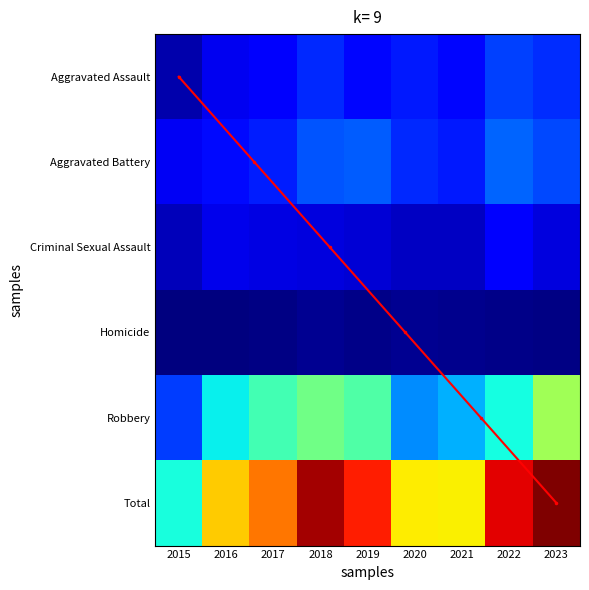

What is the maximum value shown in the chart?

228